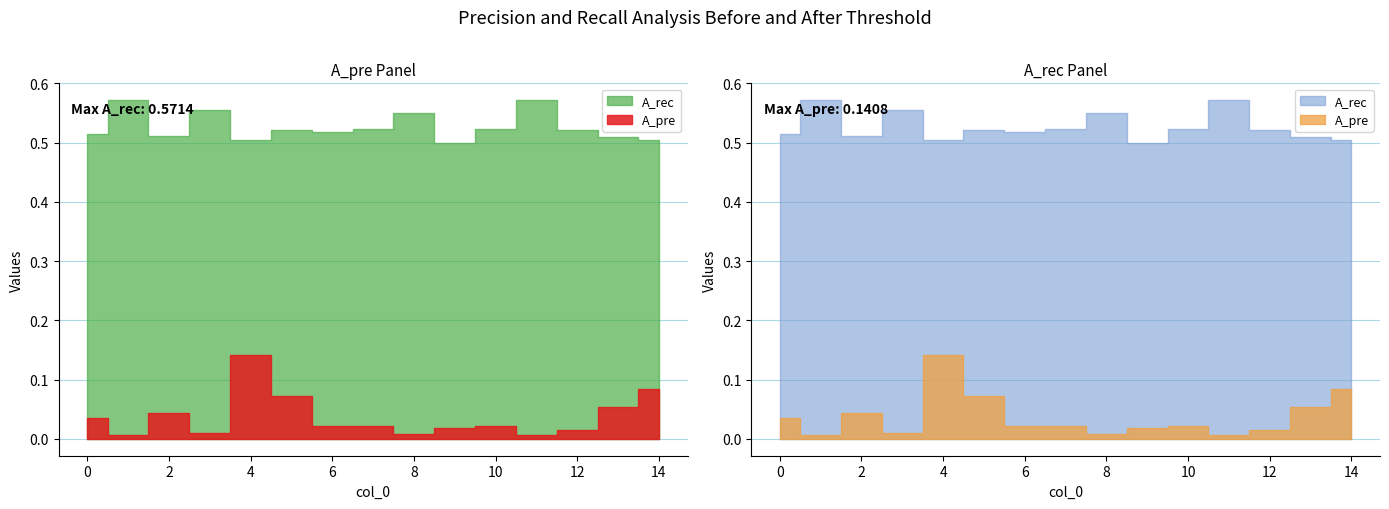

Which series changed the most between 9 and 14?

A_pre